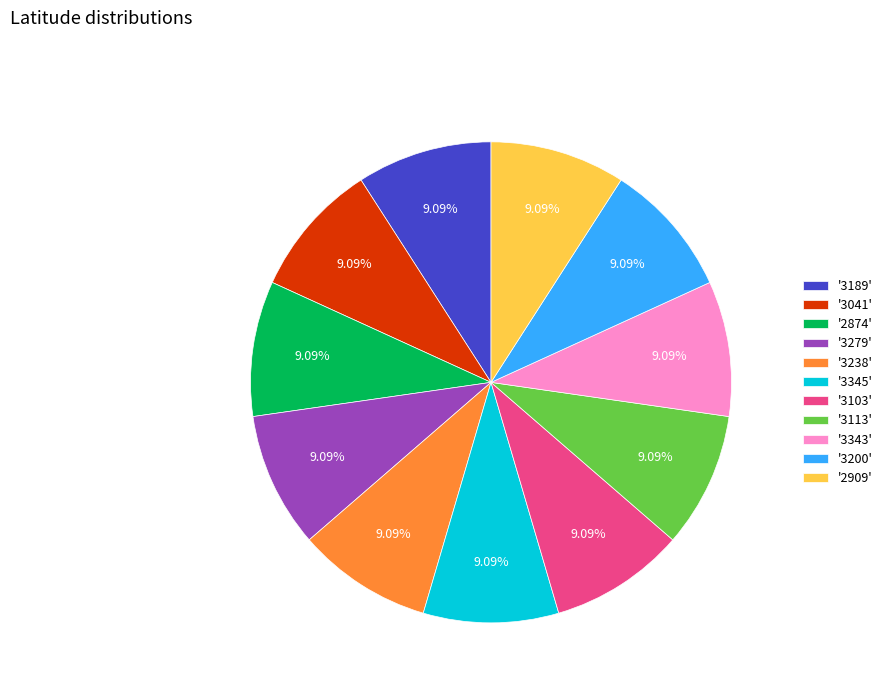

How many segments does this pie chart have?

11